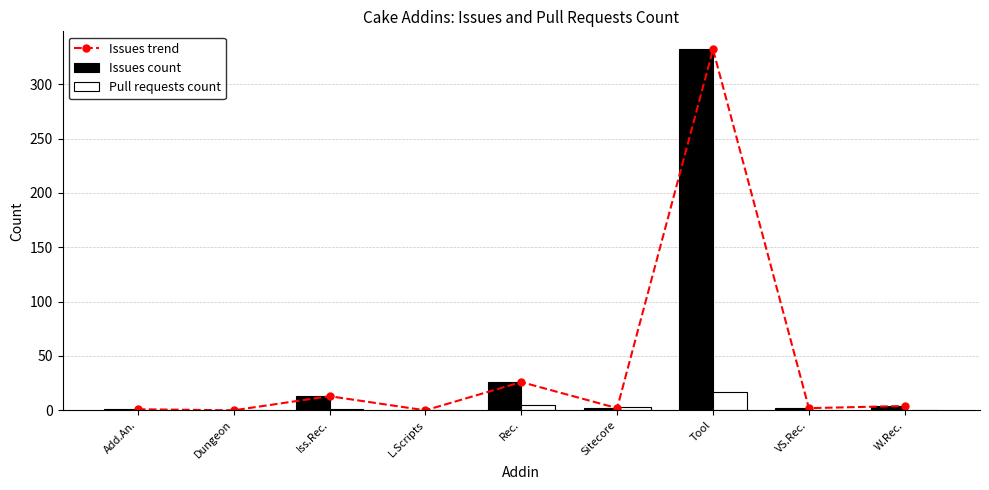

What is the label of the 5th bar from the left?

Rec.